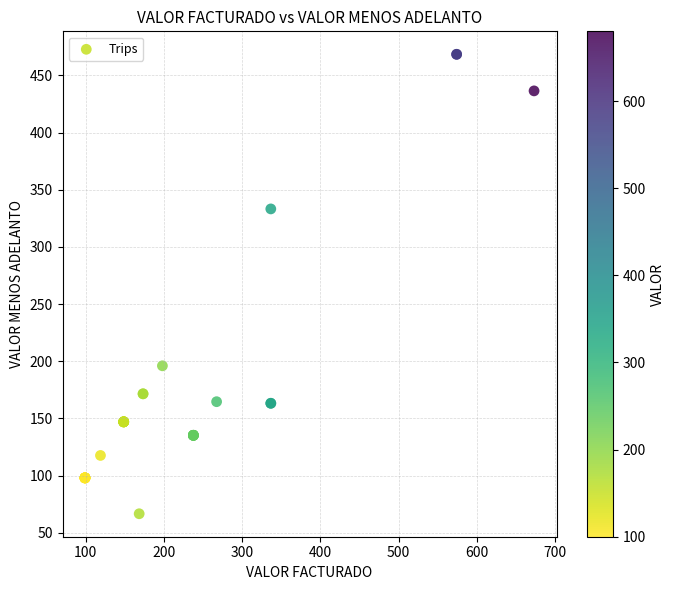

What Y value in the scatter plot is closest to 267?

333.2